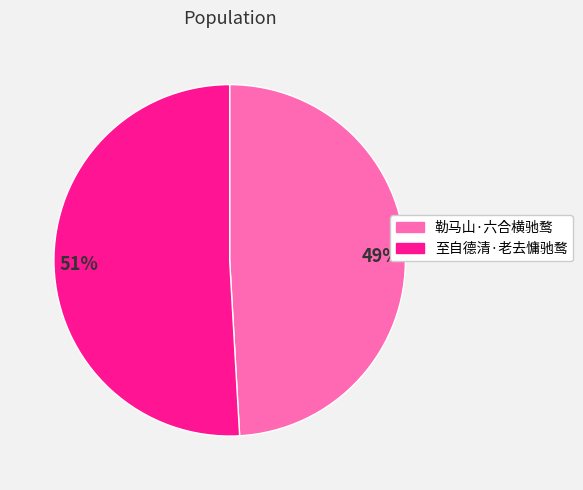

To the nearest percent, what is the difference between the largest and smallest slice percentages?

2%